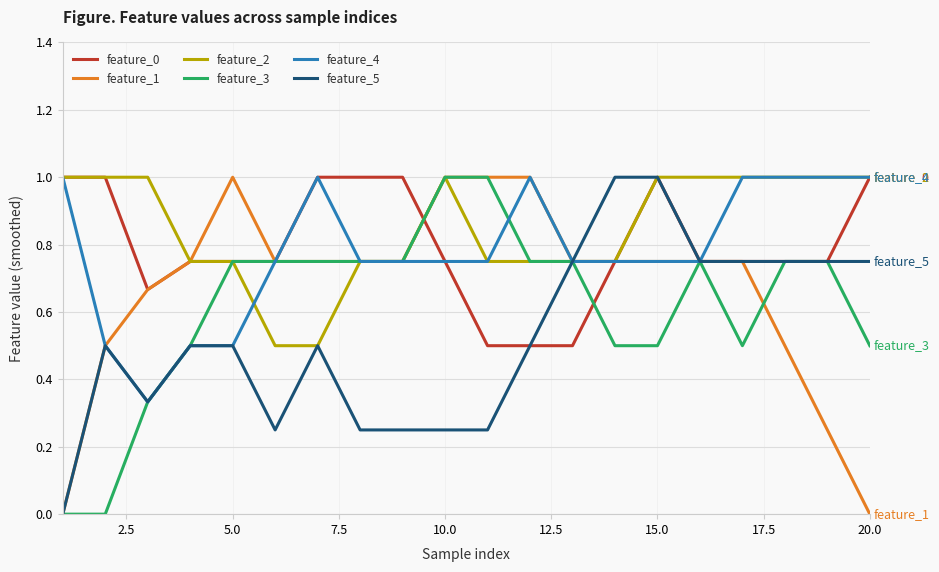

What is the greatest value displayed?

1.0